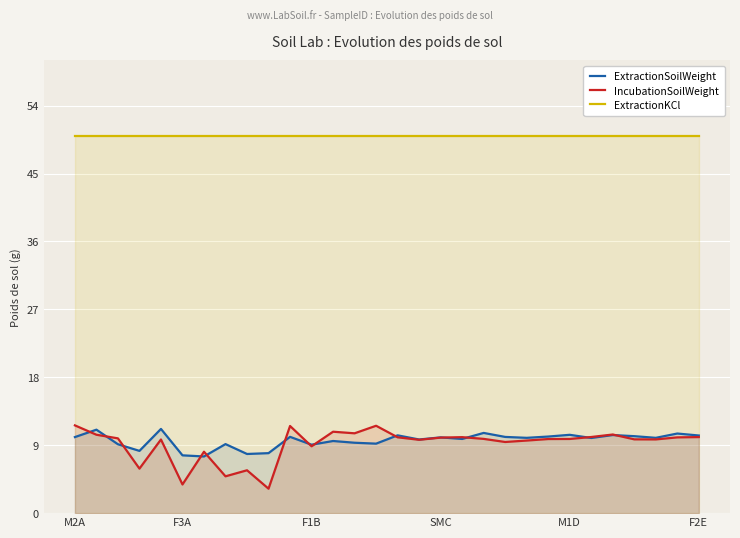

Rank the series by their maximum value, from lowest to highest.

ExtractionSoilWeight, IncubationSoilWeight, ExtractionKCl